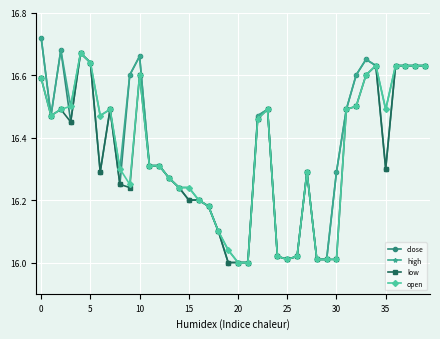

True or false: open has more than 1 points higher than both neighbors.

True